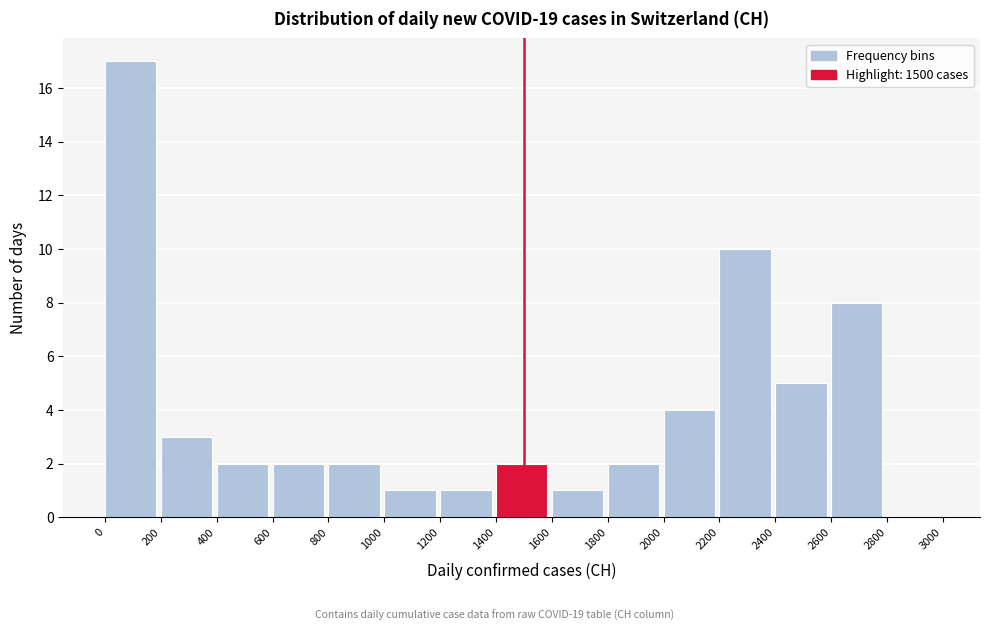

How tall is the bar that spans 0 to 200 on the x-axis? The values are not printed on the chart, so give them approximately, as read against the axis.

17